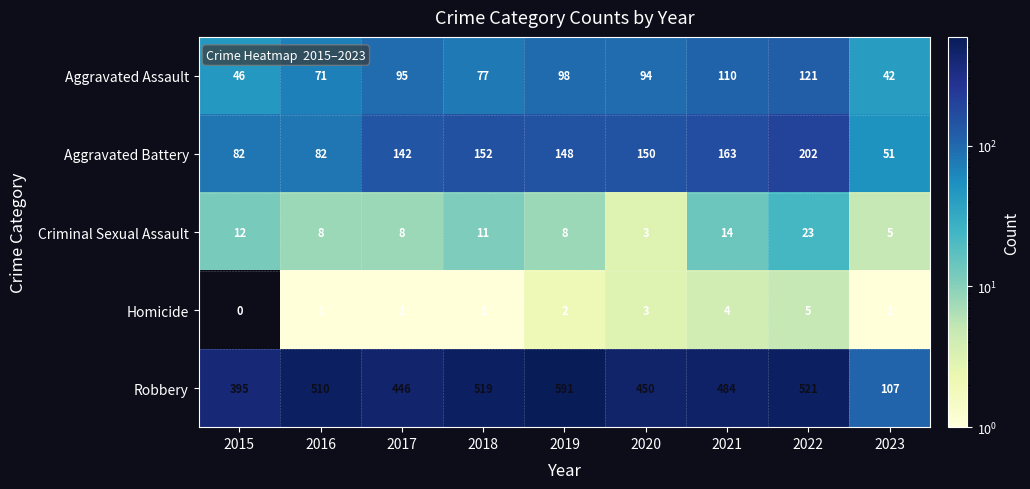

At how many categories does at least one series exceed 235?

8